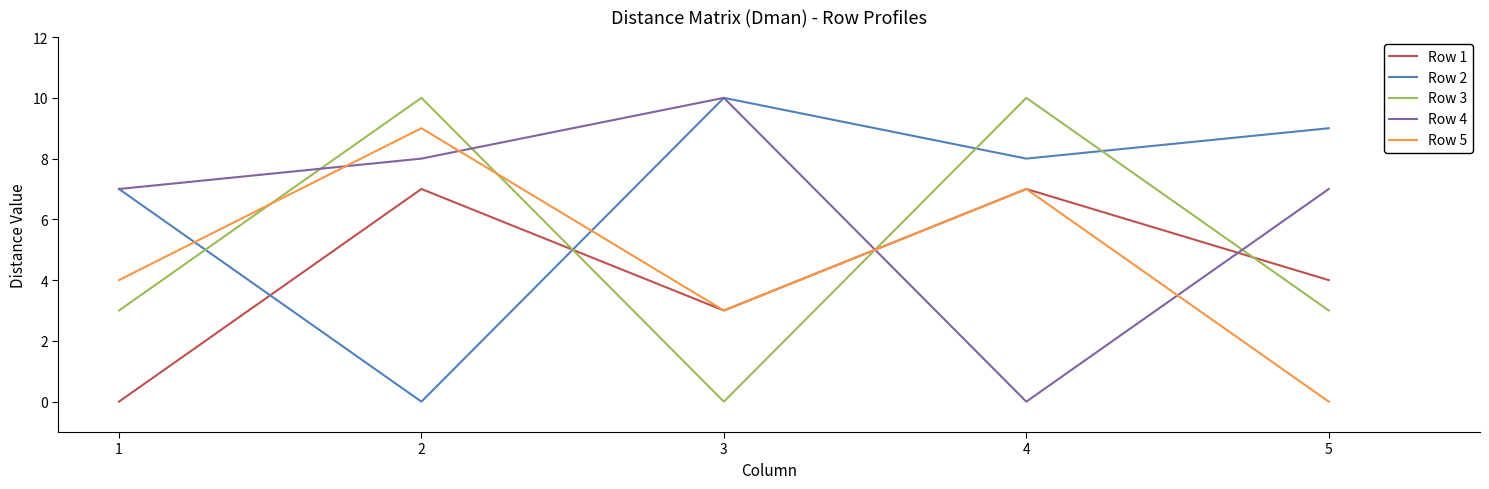

Reading left to right, transcribe all the data shown in this chart.

Row 1: 1=0	2=7	3=3	4=7	5=4
Row 2: 1=7	2=0	3=10	4=8	5=9
Row 3: 1=3	2=10	3=0	4=10	5=3
Row 4: 1=7	2=8	3=10	4=0	5=7
Row 5: 1=4	2=9	3=3	4=7	5=0